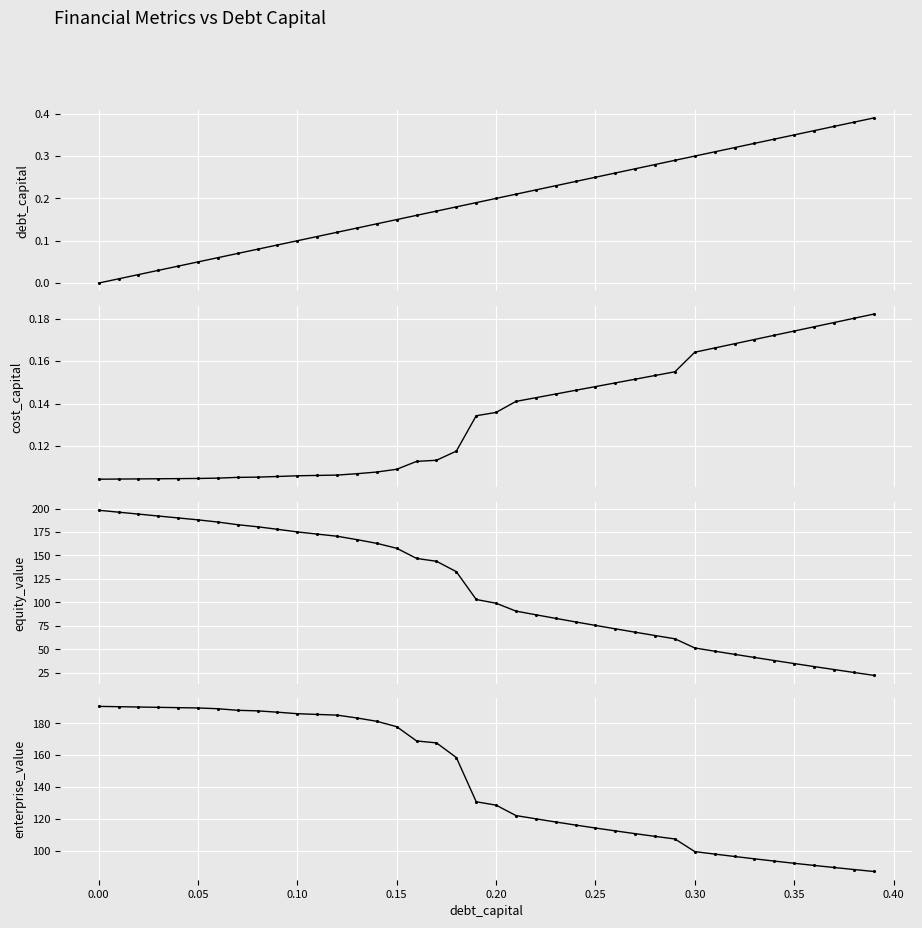

What is the difference between the maximum and minimum values in the enterprise_value series?

103.7